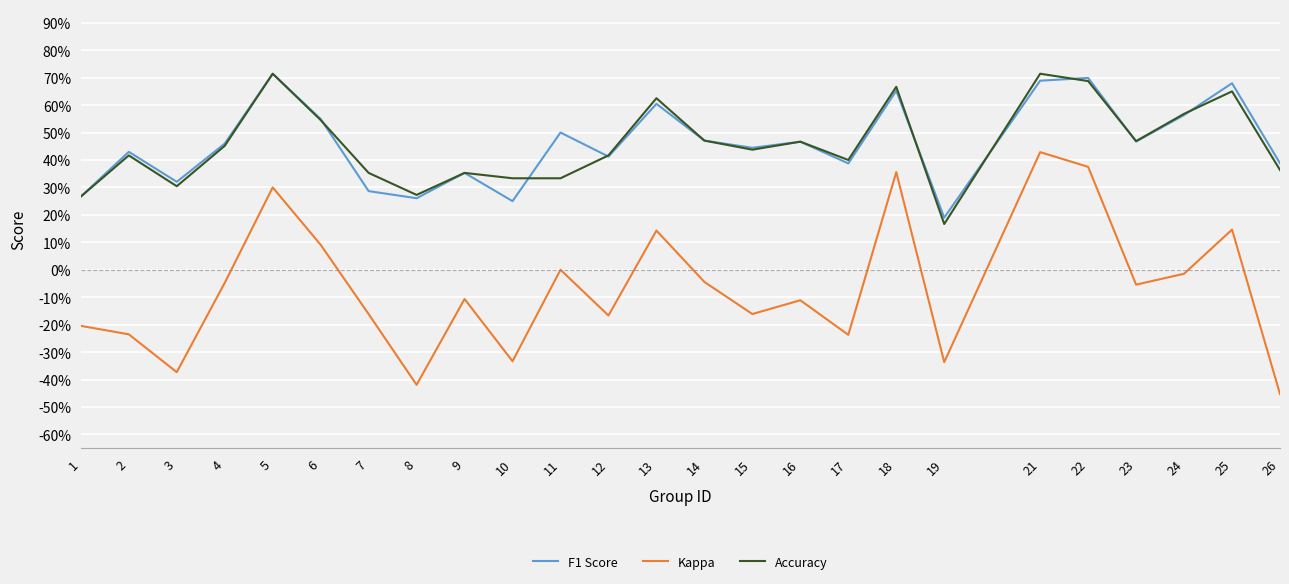

Read the Accuracy value at 11.

0.3